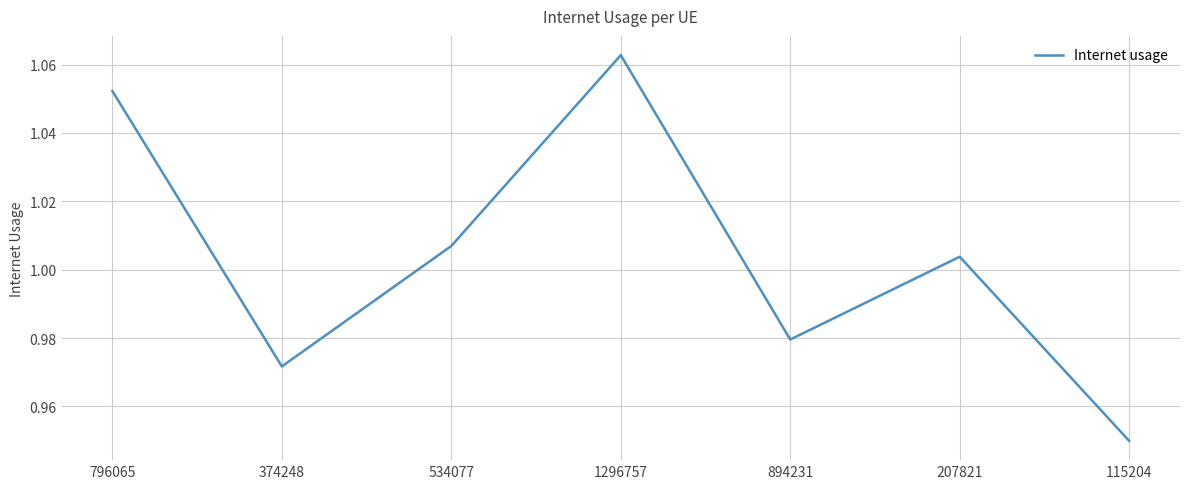

The value at 1296757 is 0.5. True or false?

False